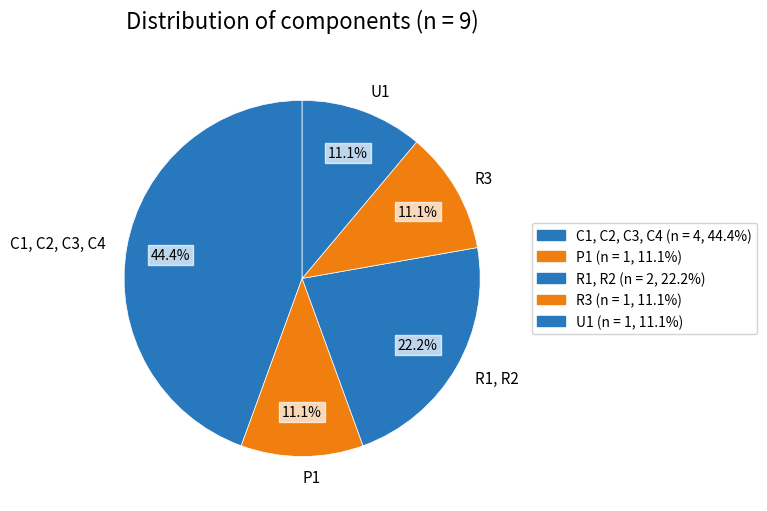

Is there a majority slice in this chart?

No